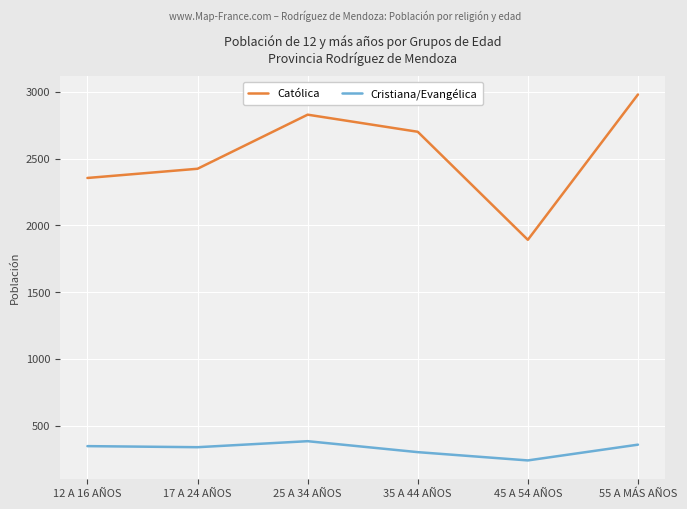

True or false: Cristiana/Evangélica and Católica cross at least once.

False